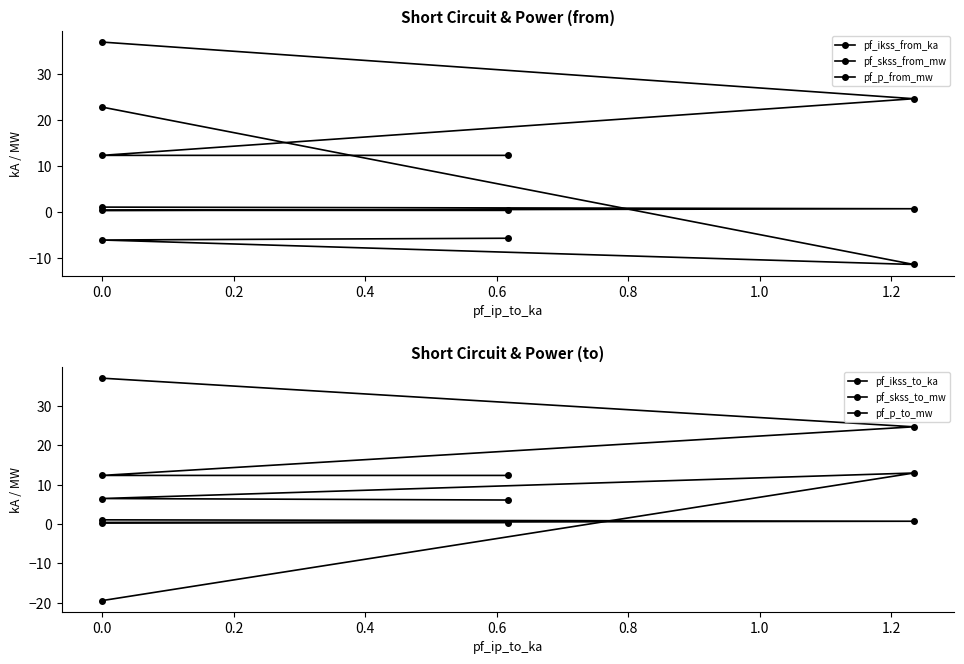

What is the value of the pf_skss_to_mw point at the 3rd from the left?

12.4